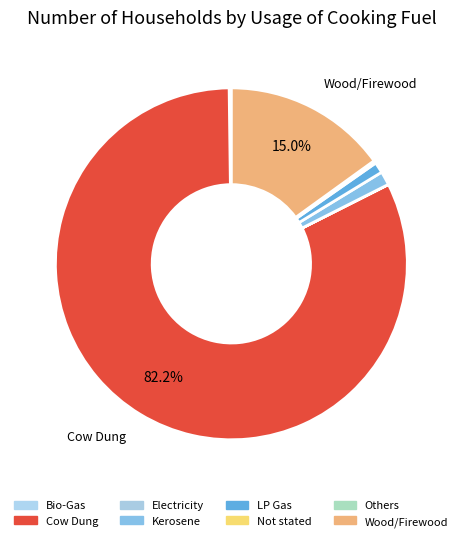

To the nearest percent, what is the average slice percentage?

12%